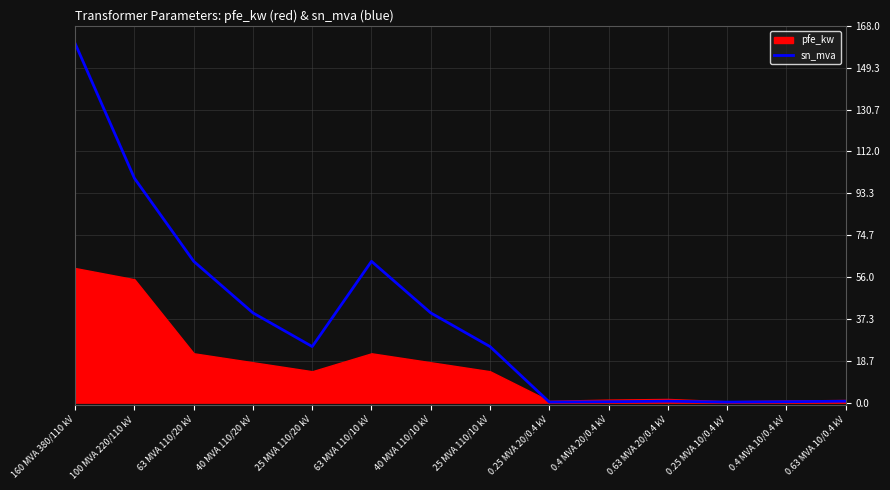

At which label is the value closest to 80?

63 MVA 110/20 kV